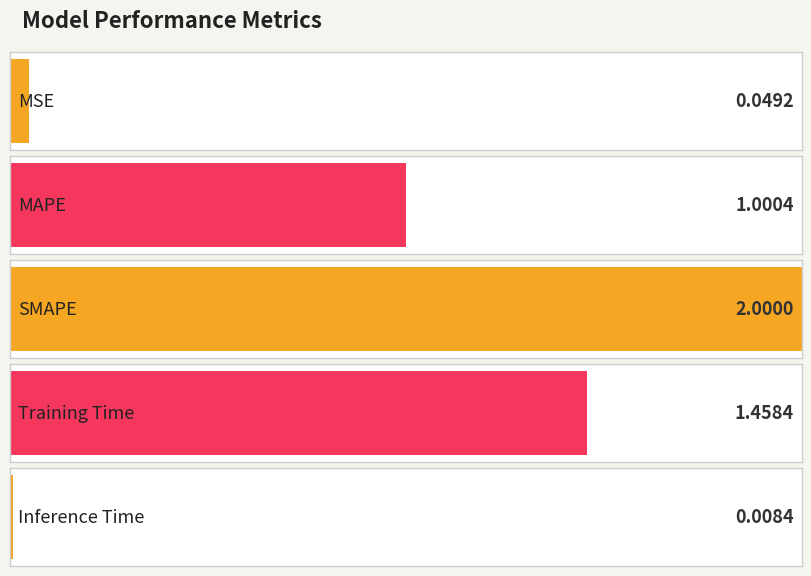

How many bars are there in total?

5